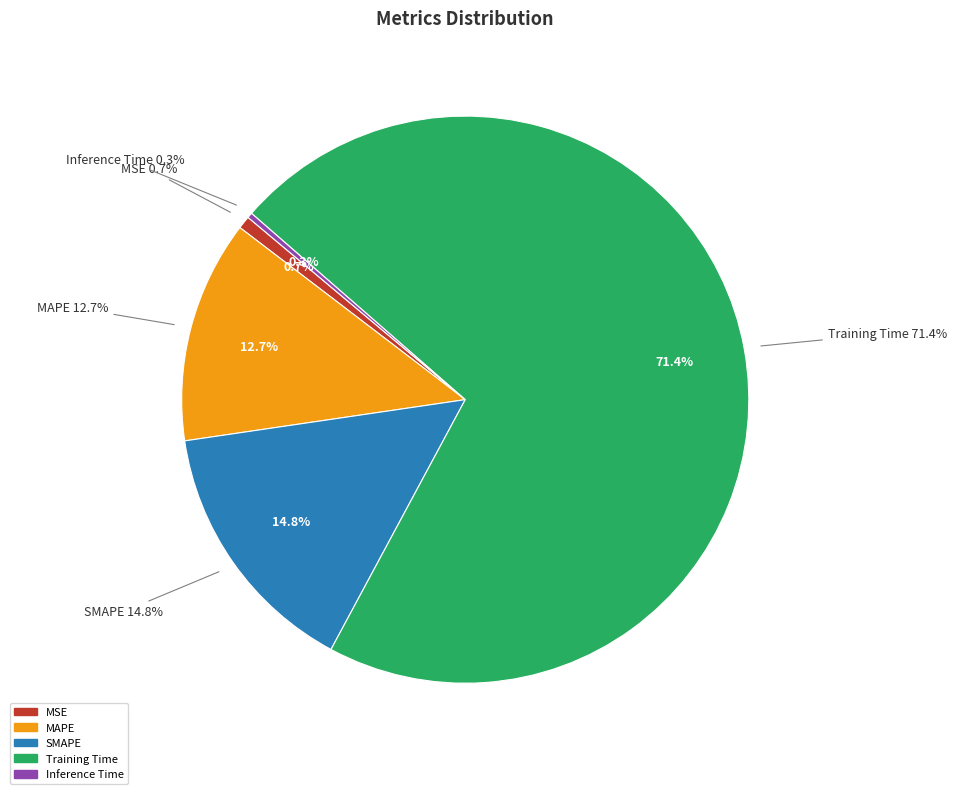

To the nearest percent, what is the average slice percentage?

20%